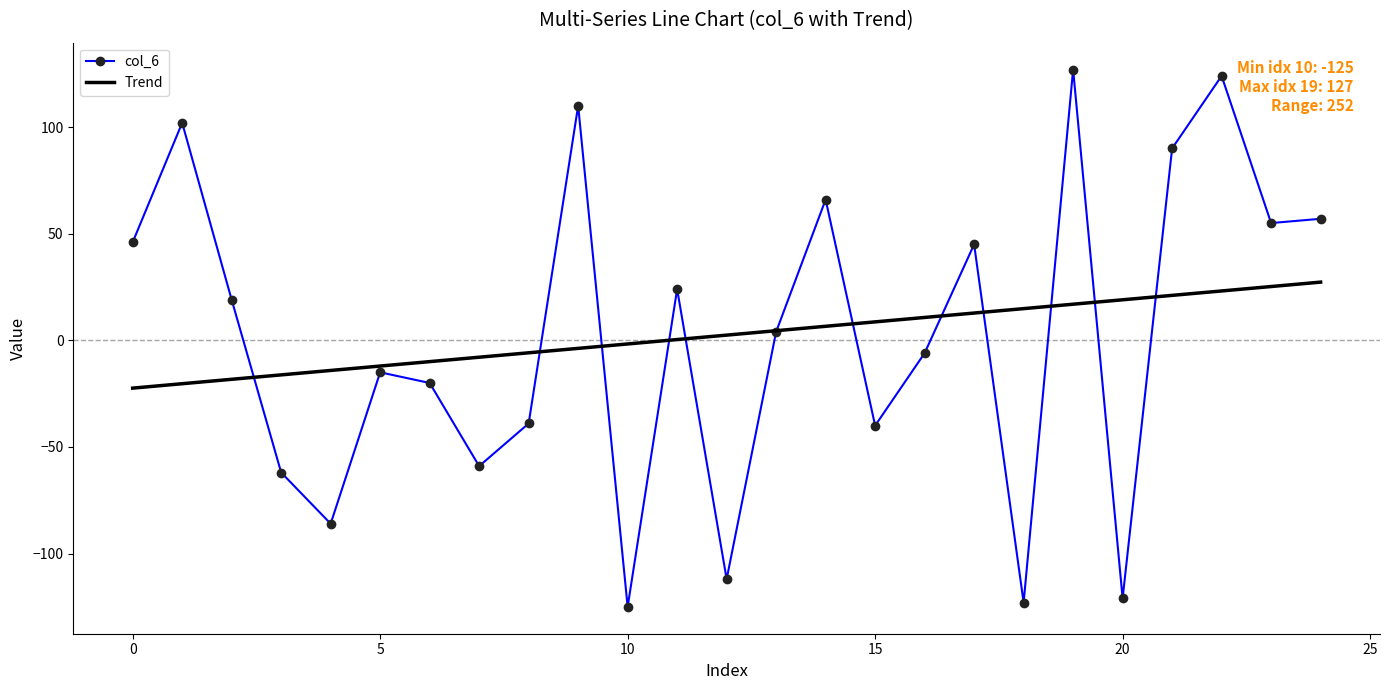

Which series has the widest spread of values?

col_6